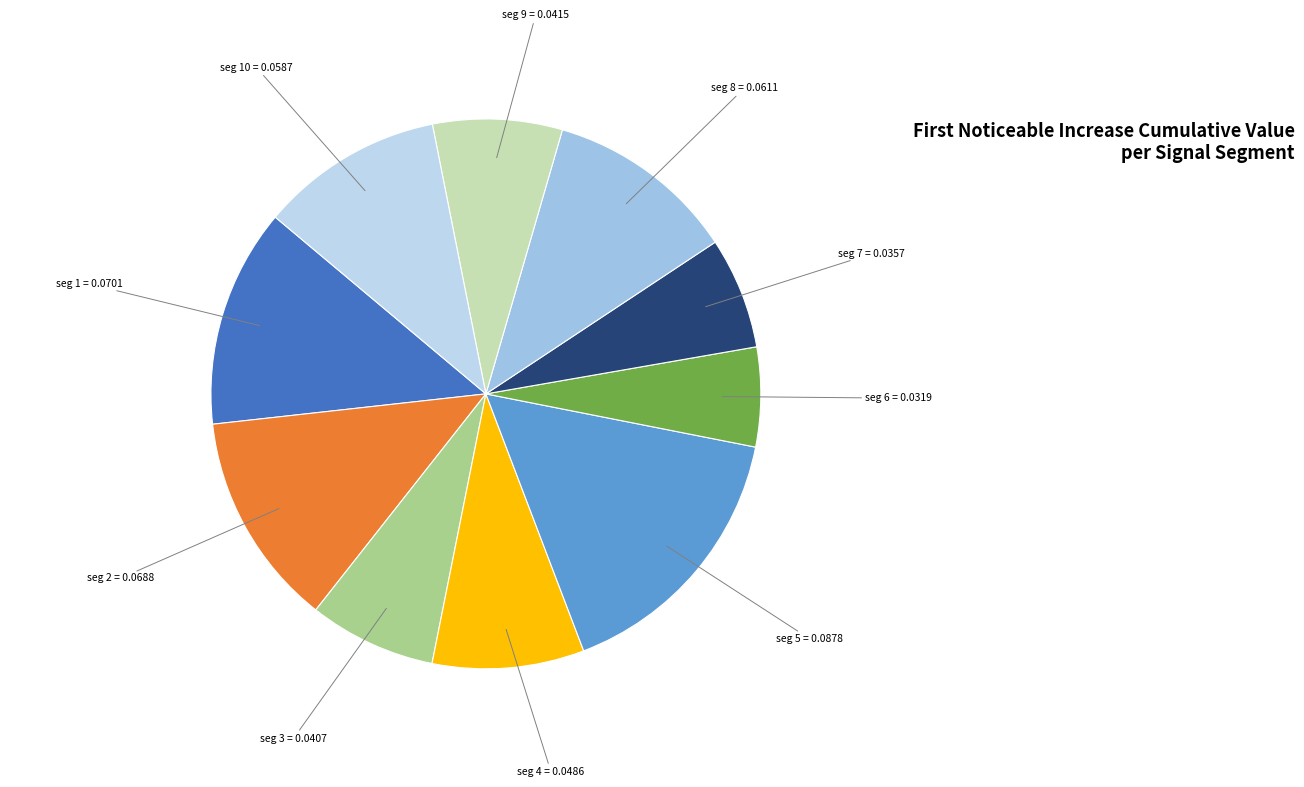

How many segments does this pie chart have?

10